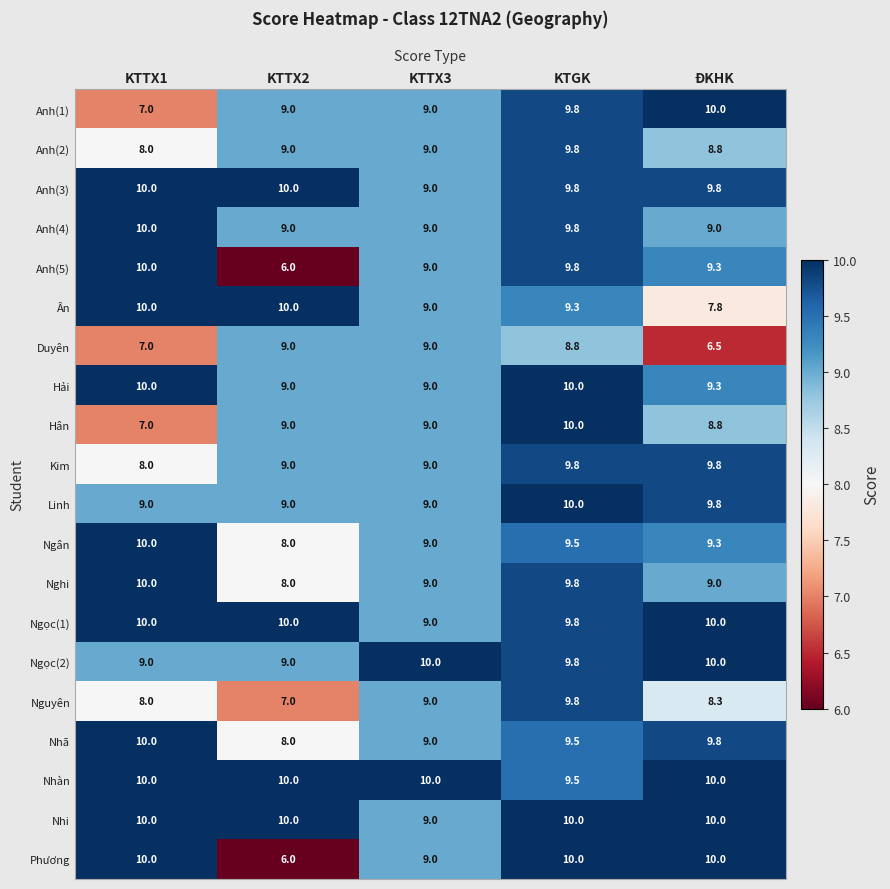

True or false: Anh(2) has a value of 13.5 at KTTX1.

False